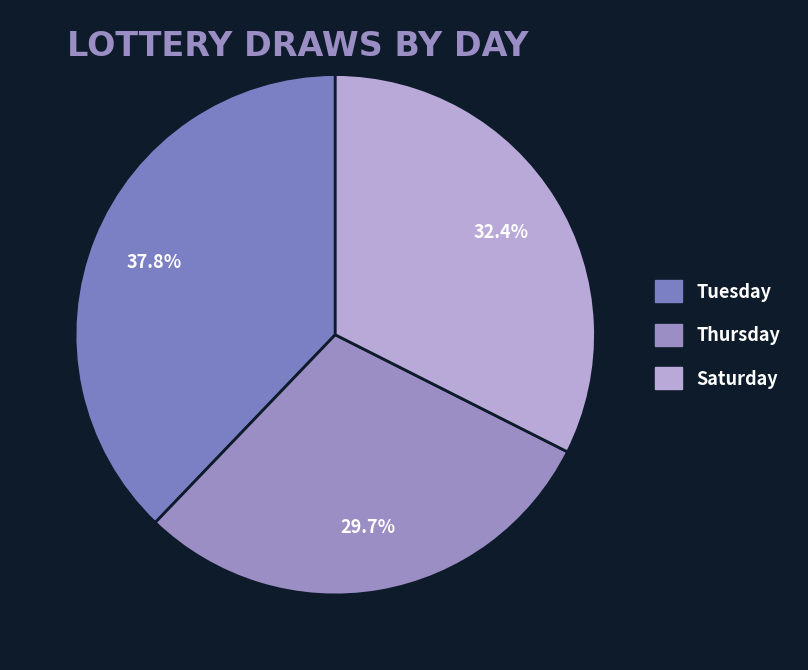

Count the number of slices in the pie.

3